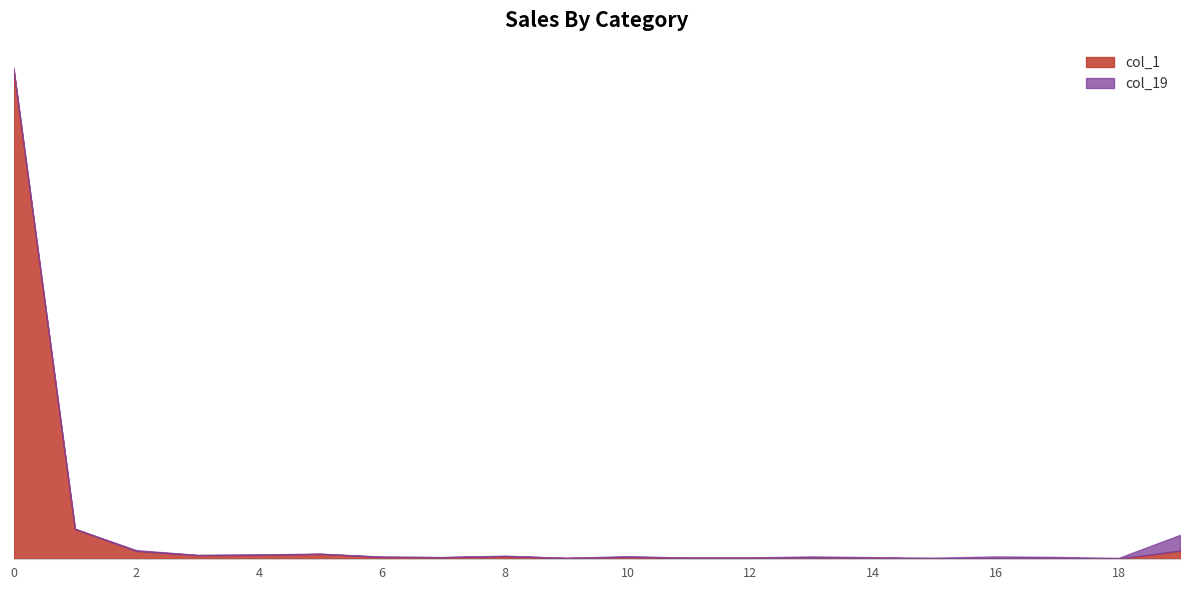

List the series in order of their peak value, lowest first.

col_19, col_1